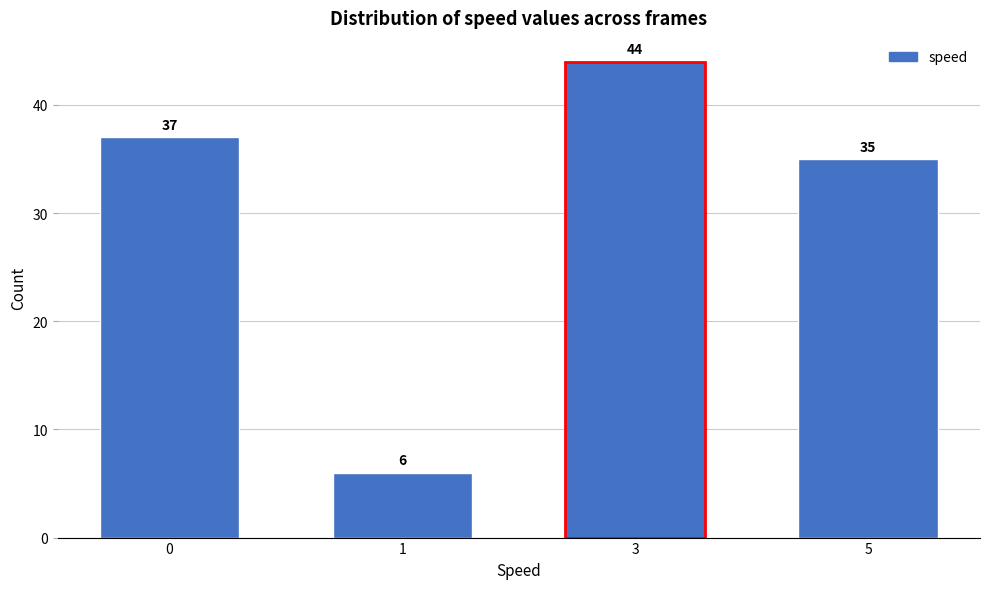

Reading left to right, what are all the values shown in this chart?

0=37	1=6	3=44	5=35